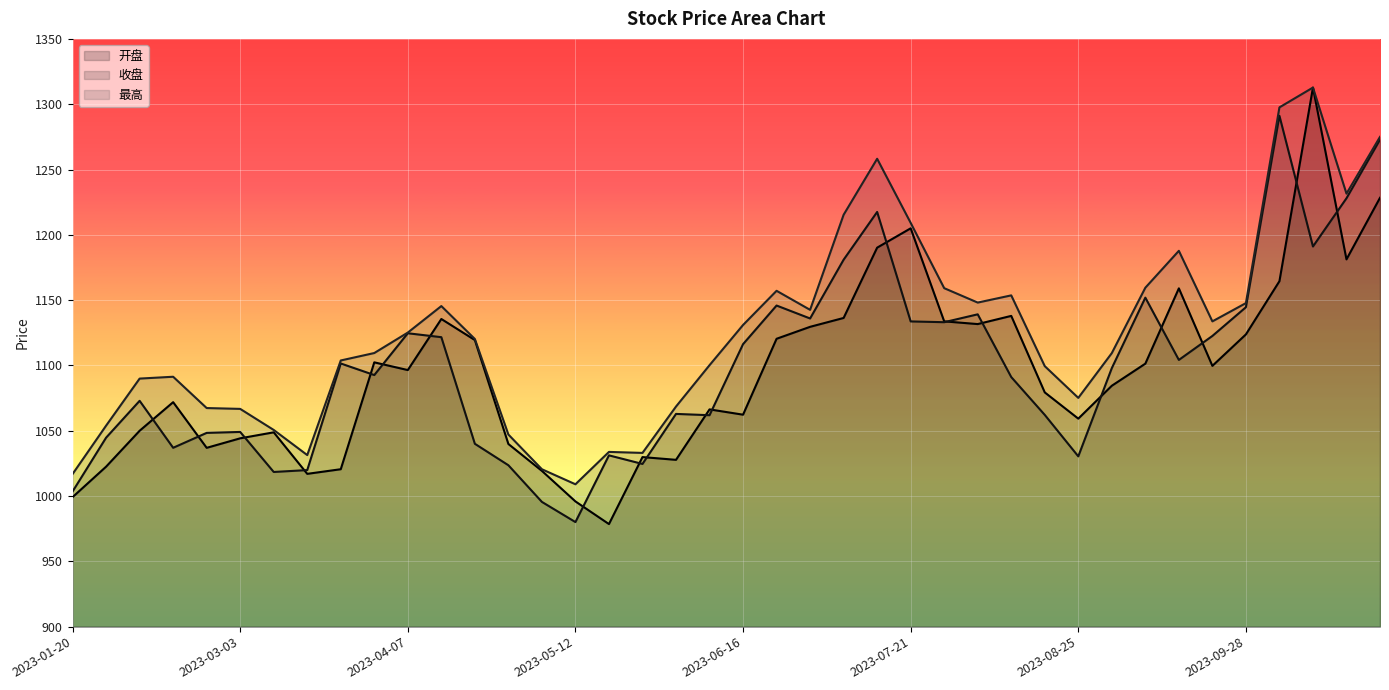

What is the difference between the maximum and minimum values in the 开盘 series?

334.2